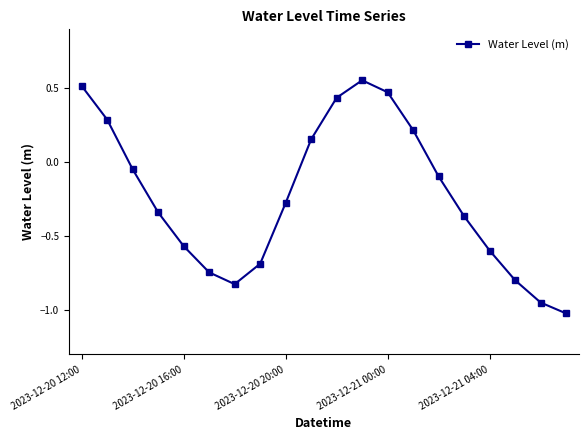

True or false: the data has more than 0 interior local peaks.

True